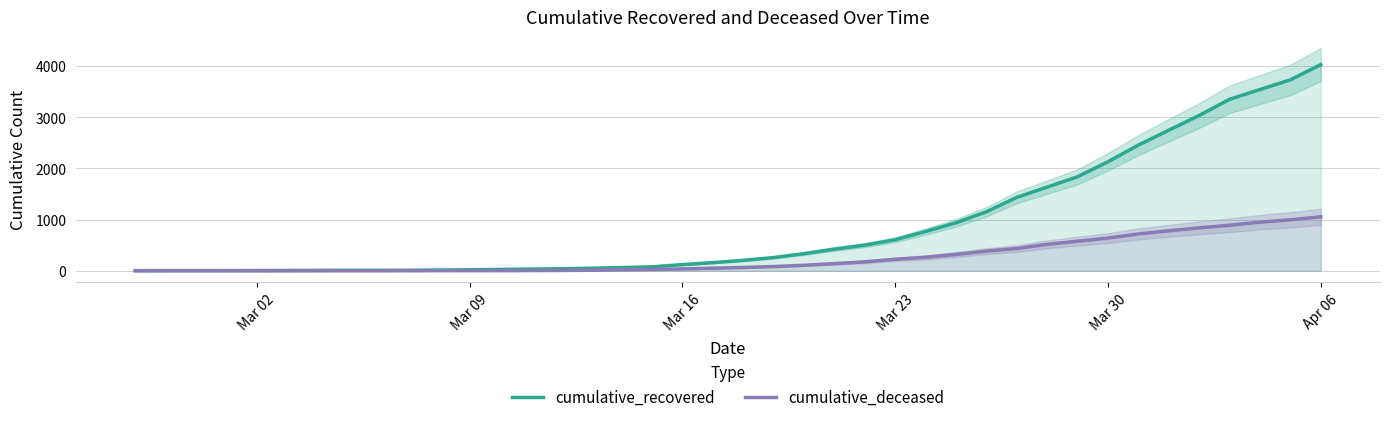

How many data points in cumulative_deceased are less than 65?

20